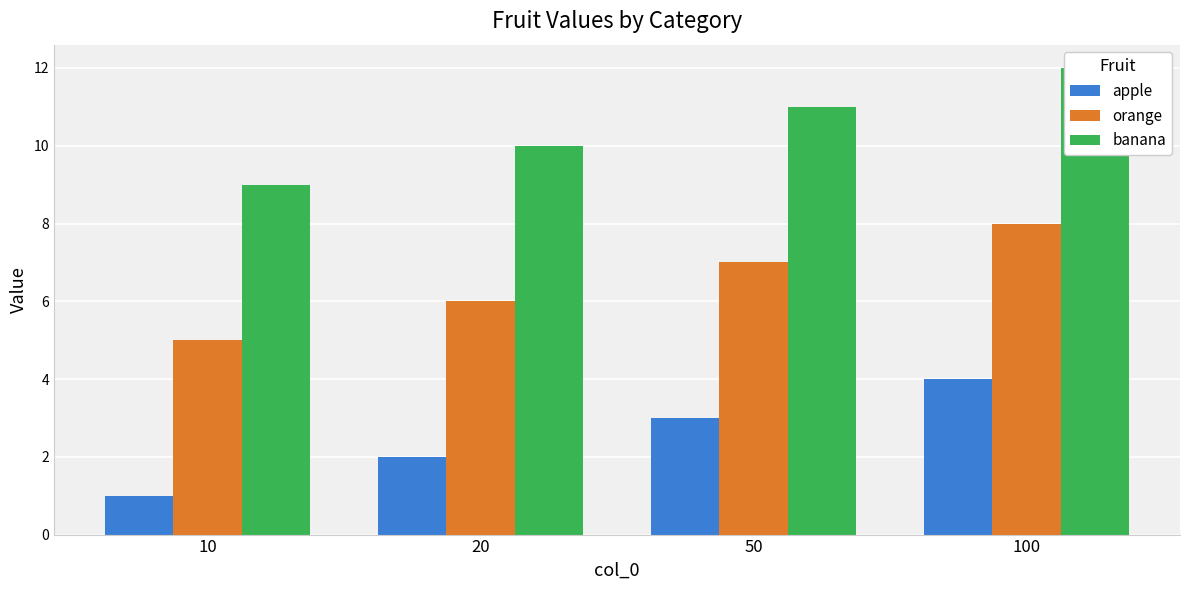

At which label does orange first exceed 7?

100